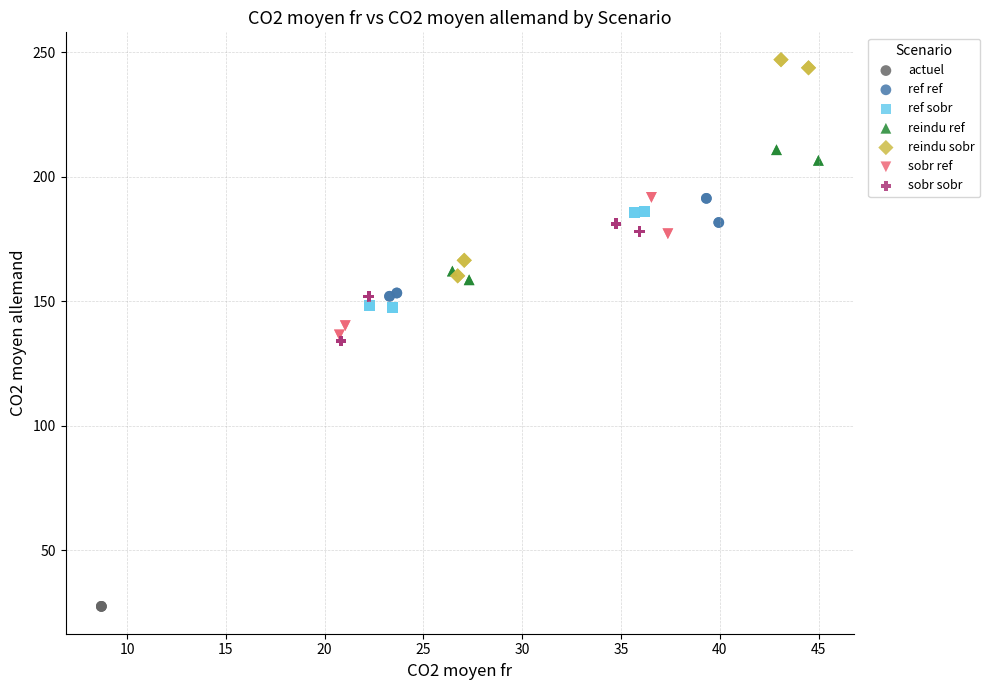

Which series reaches the maximum Y coordinate?

reindu sobr